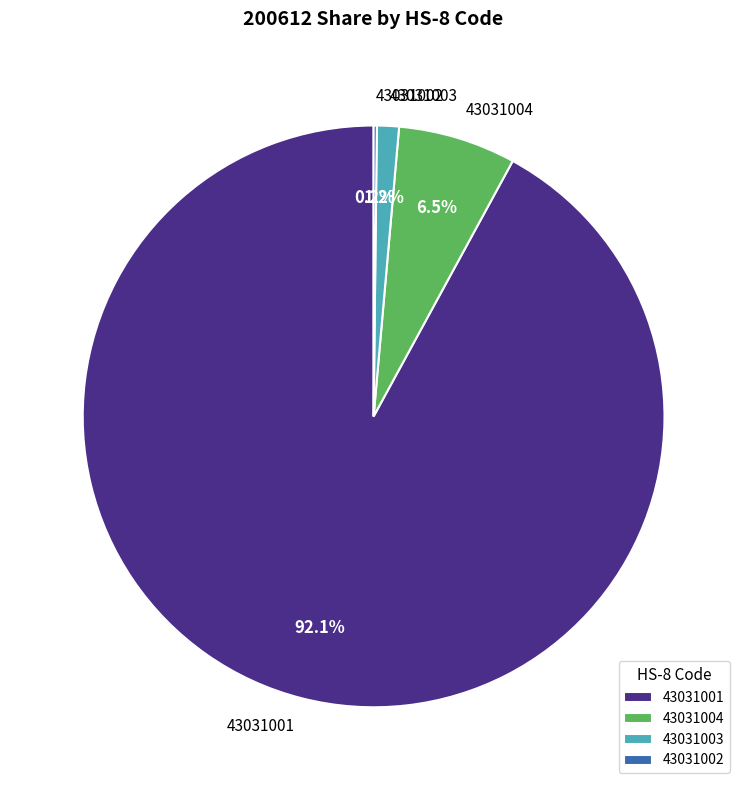

To the nearest percent, what is the difference between the 43031004 and 43031003 slice percentages?

5%